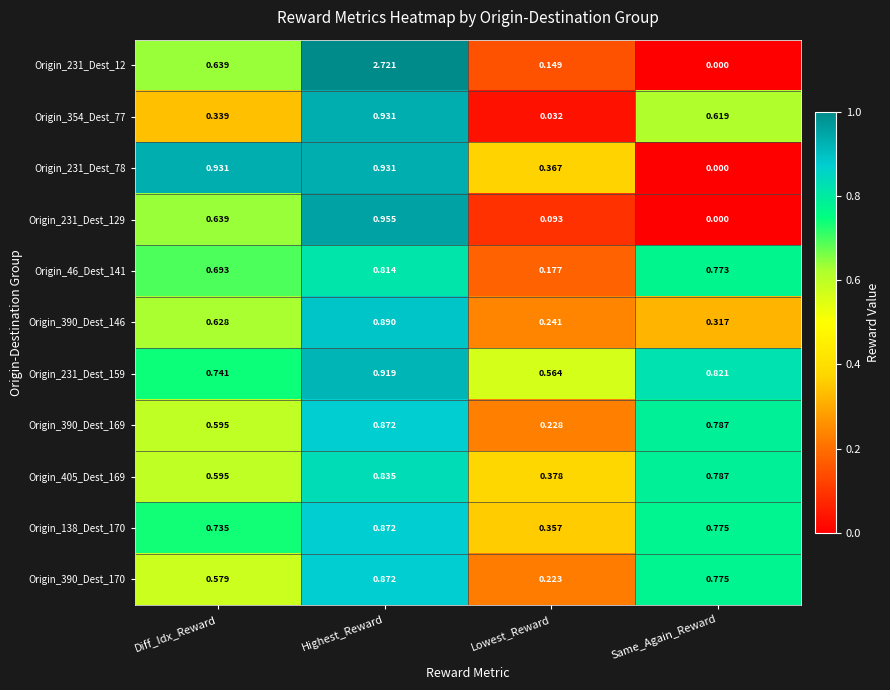

Is the value of Origin_46_Dest_141 at Diff_Idx_Reward greater than the value of Origin_405_Dest_169 at Same_Again_Reward?

No